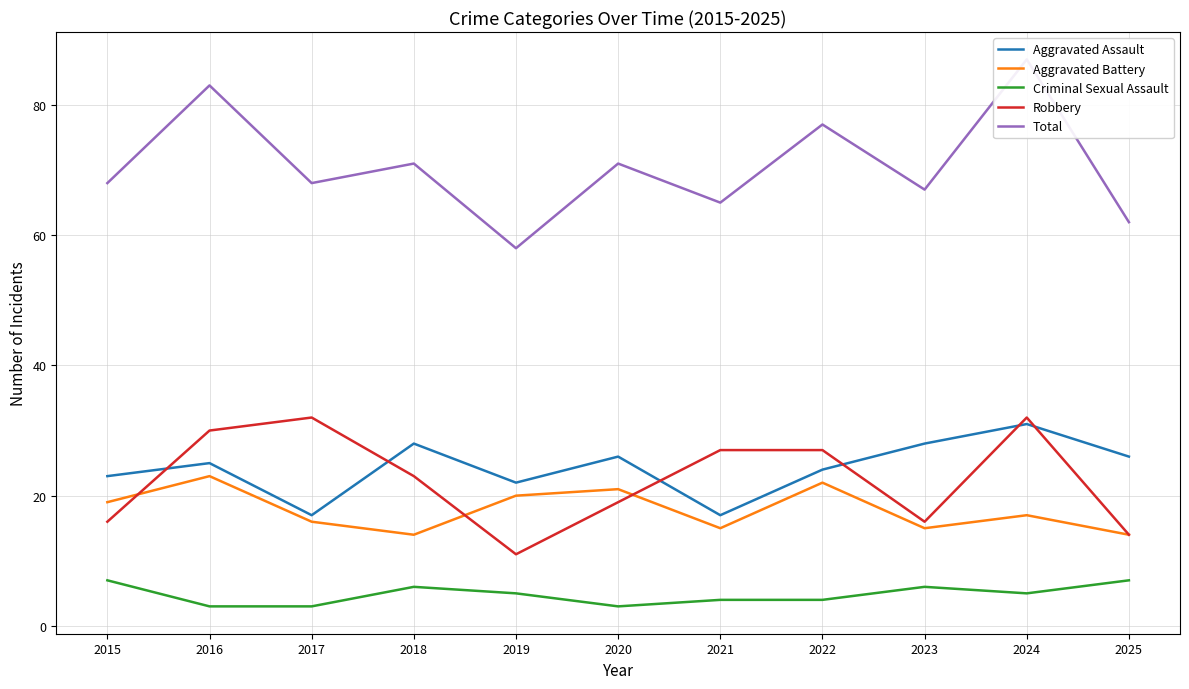

What is the value of the Aggravated Battery point at the 7th from the left?

15